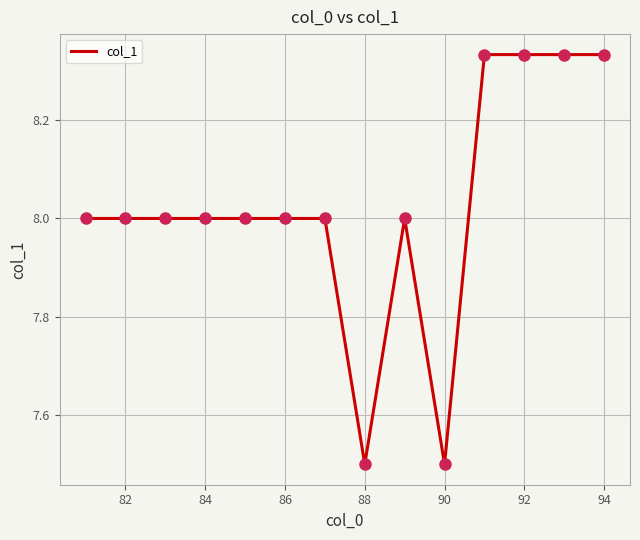

How many lines are shown in the chart?

1